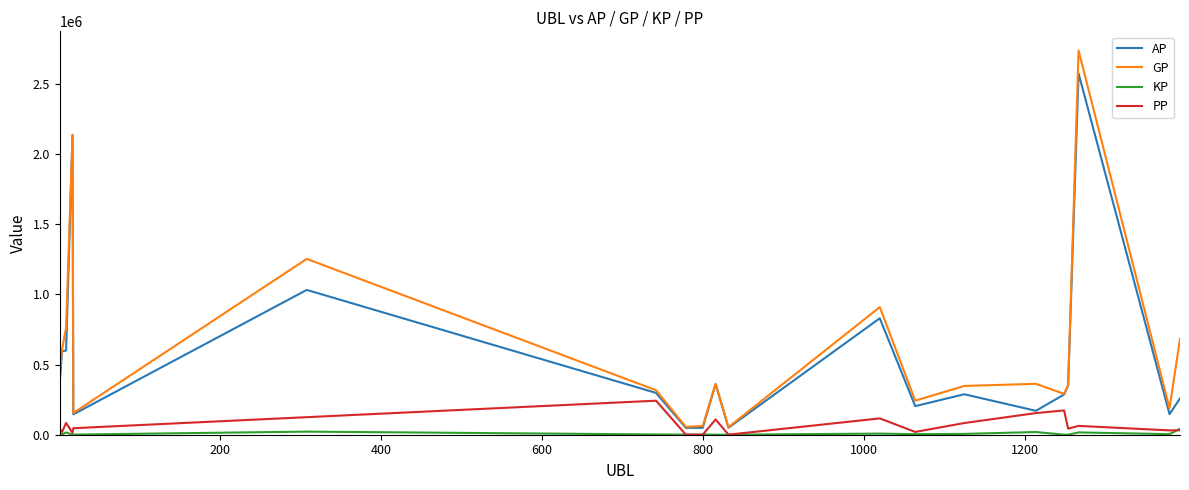

What are all the series names shown in the legend?

AP, GP, KP, PP